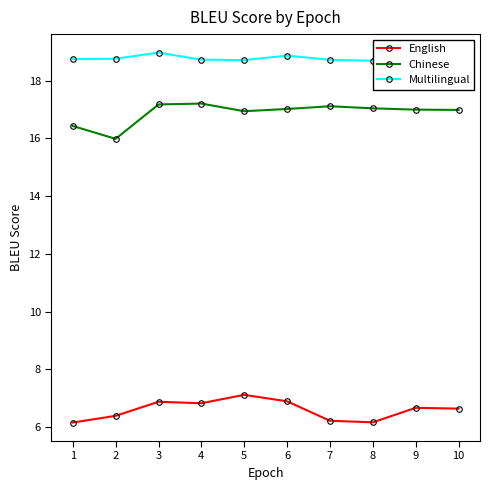

Which series has the widest spread of values?

Chinese